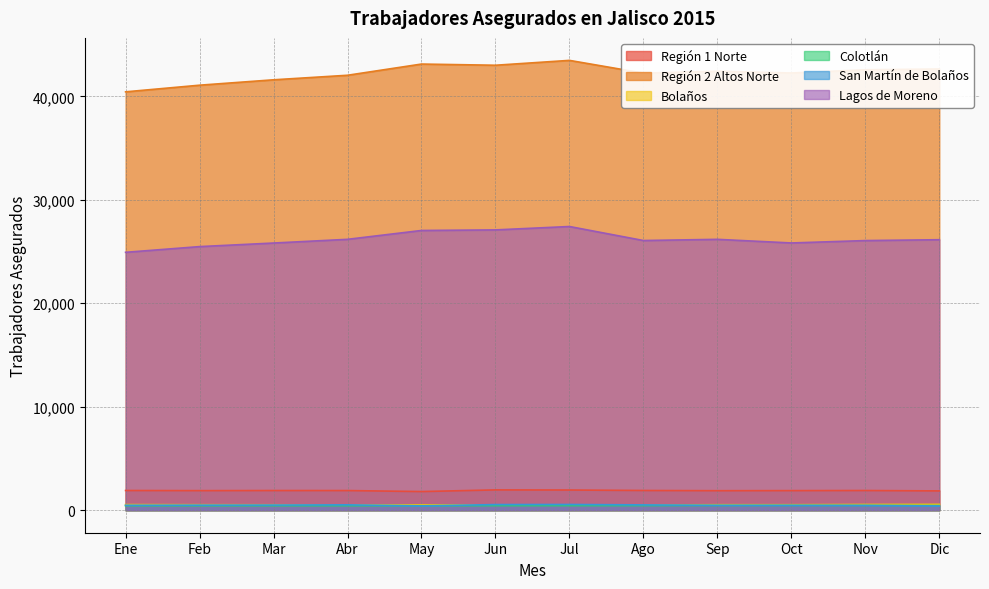

Does the chart have visible grid lines?

Yes